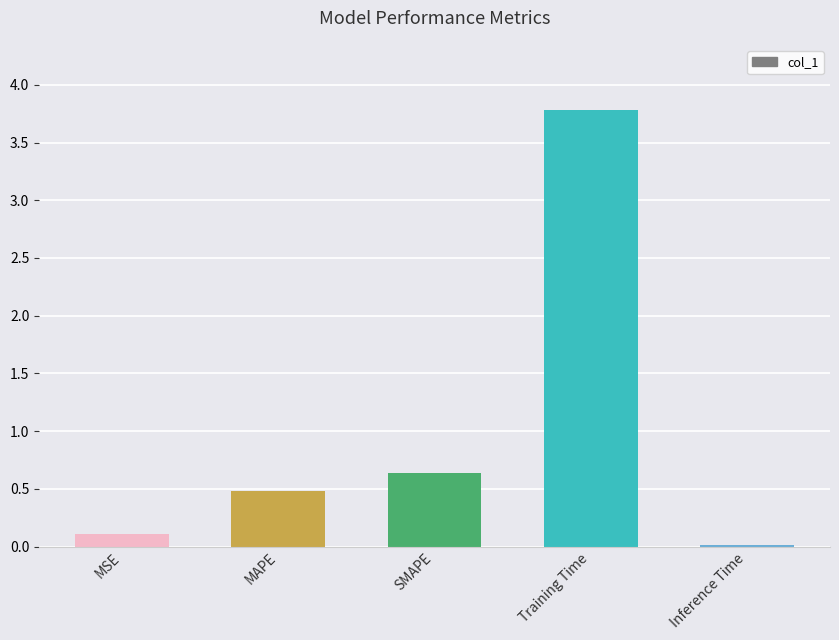

What is the average value?

1.0